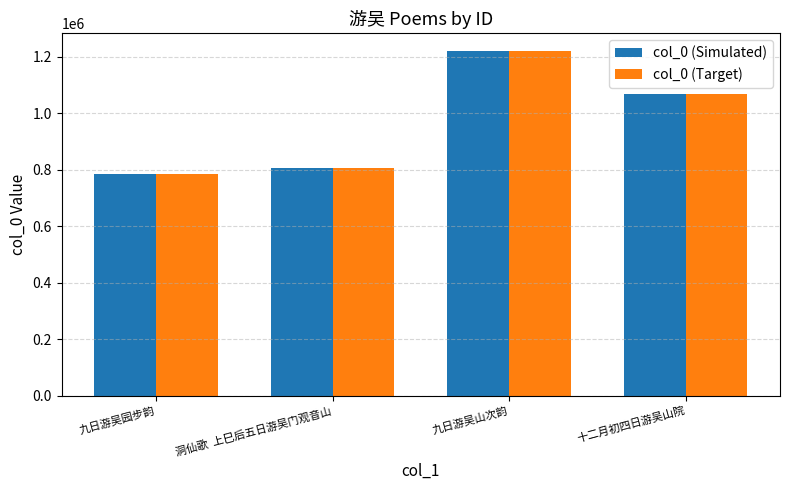

Is it true that col_0 (Simulated) equals 807187 at 洞仙歌  上巳后五日游吴门观音山?

True